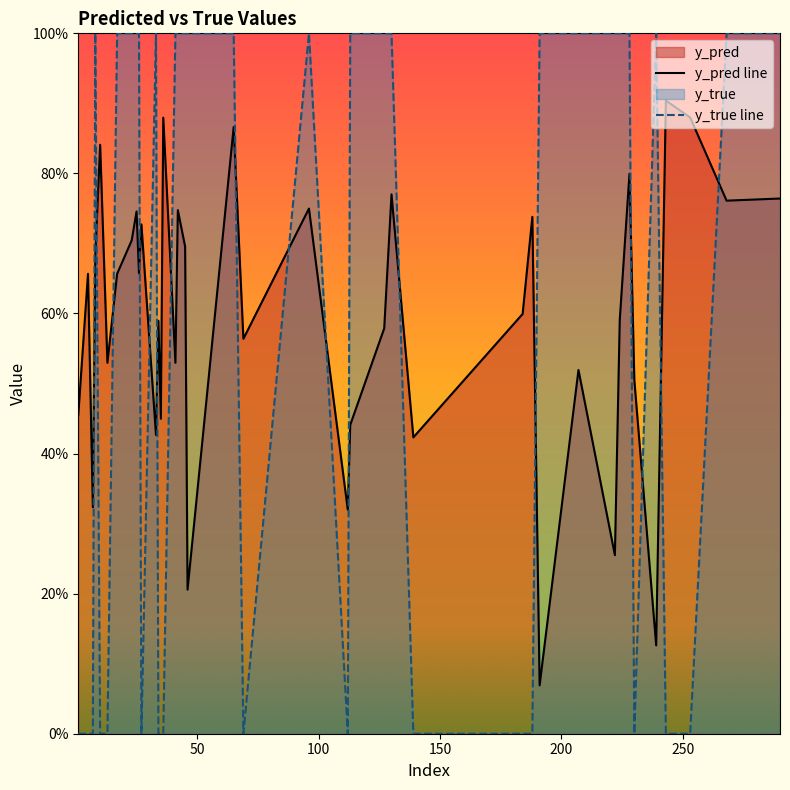

Does the chart display data point markers on the line(s)?

No